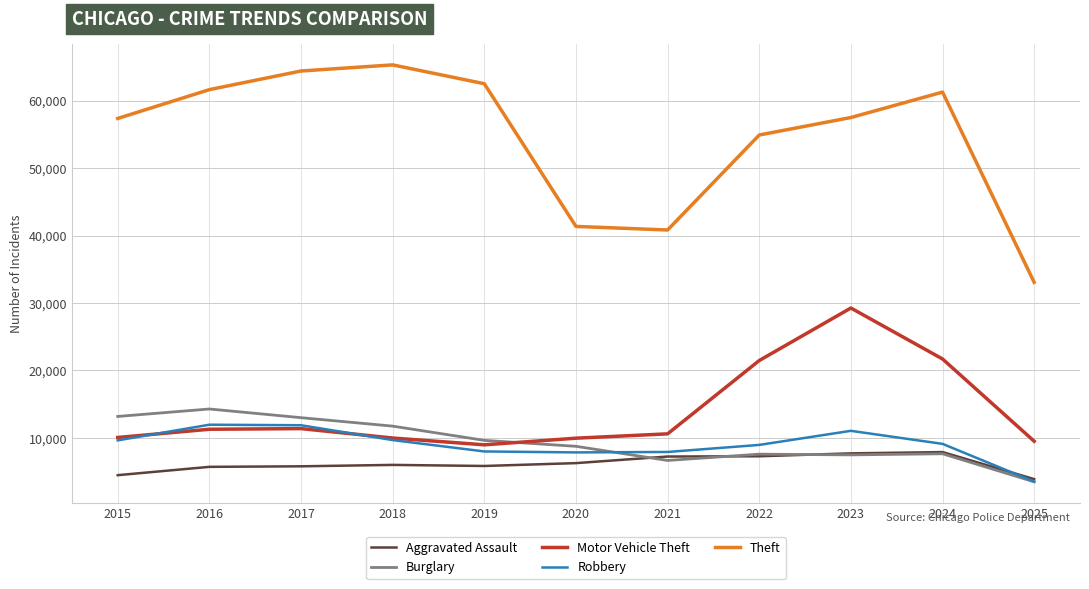

The Robbery series shows 4429 at 2021. True or false?

False